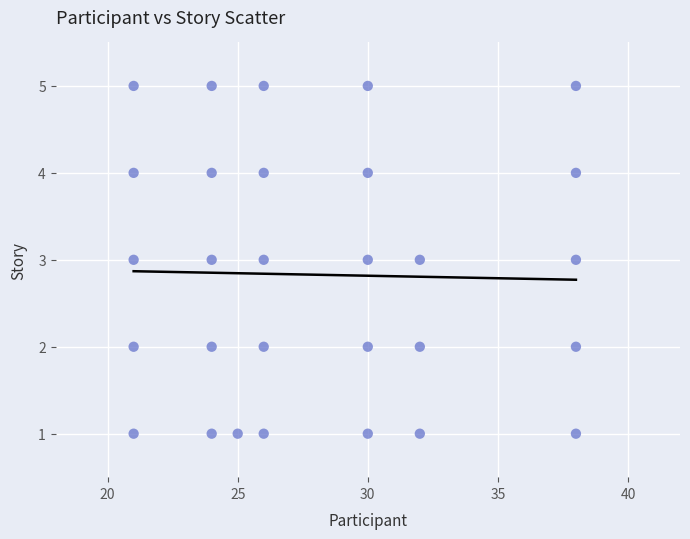

What is the range of Y values (max minus min)?

4